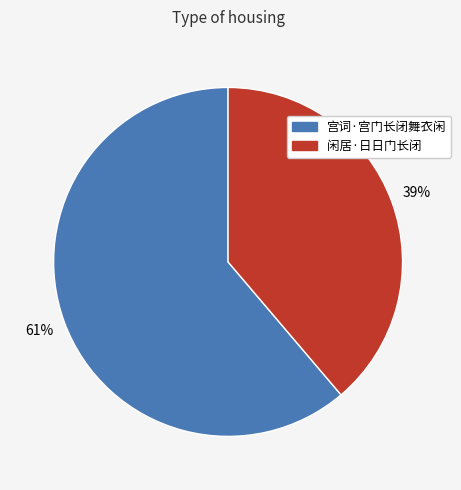

Does 闲居·日日门长闭 represent more than half of the total?

No